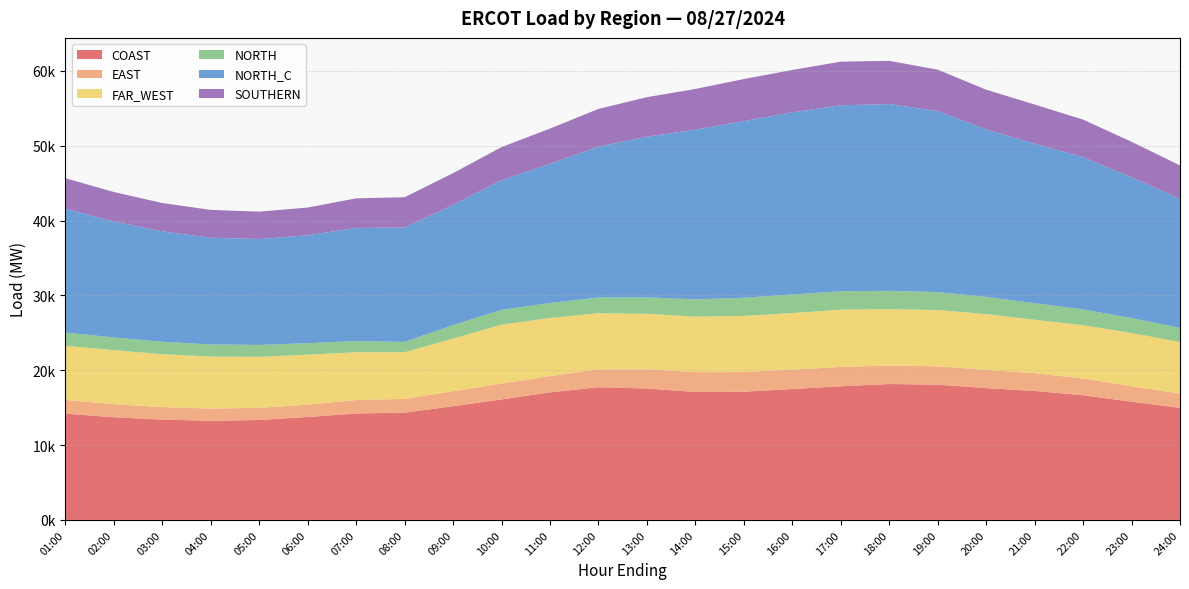

Reading right to left, transcribe all the data shown in this chart.

COAST: 14972.0	15798.8	16664.4	17237.4	17615.8	18072.6	18161.0	17859.5	17498.3	17134.5	17095.4	17560.2	17734.5	17049.3	16101.5	15193.4	14339.5	14226.0	13753.0	13357.2	13245.1	13412.9	13720.0	14205.6
EAST: 1907.6	2062.9	2231.1	2372.7	2432.1	2457.9	2471.7	2577.1	2589.8	2620.7	2658.3	2565.0	2390.1	2164.6	2114.1	2005.0	1831.7	1790.8	1654.8	1618.8	1634.3	1667.8	1742.9	1831.8
FAR_WEST: 6882.4	7110.1	7125.8	7129.8	7461.8	7514.4	7529.4	7656.4	7552.4	7508.0	7412.4	7416.2	7496.1	7769.8	7876.0	7026.3	6234.2	6390.6	6675.4	6821.5	6944.6	7065.7	7218.9	7242.5
NORTH: 1899.8	2001.4	2108.8	2215.5	2294.0	2397.6	2445.6	2467.2	2486.1	2420.8	2301.1	2194.7	2099.9	1994.9	1978.6	1806.7	1382.2	1488.6	1535.8	1581.6	1620.6	1652.7	1693.0	1764.7
NORTH_C: 17241.3	18796.5	20344.3	21301.8	22378.2	24184.6	24954.0	24841.8	24332.2	23608.5	22675.2	21465.7	20161.1	18615.5	17336.8	16058.7	15277.6	15120.8	14412.5	14159.1	14259.4	14760.2	15502.3	16531.1
SOUTHERN: 4456.0	4755.2	5010.8	5245.7	5297.9	5530.4	5774.2	5825.3	5660.3	5611.2	5436.5	5278.4	5031.0	4690.3	4404.4	4242.2	4052.0	3950.4	3708.5	3650.1	3718.3	3779.7	3931.0	4081.8